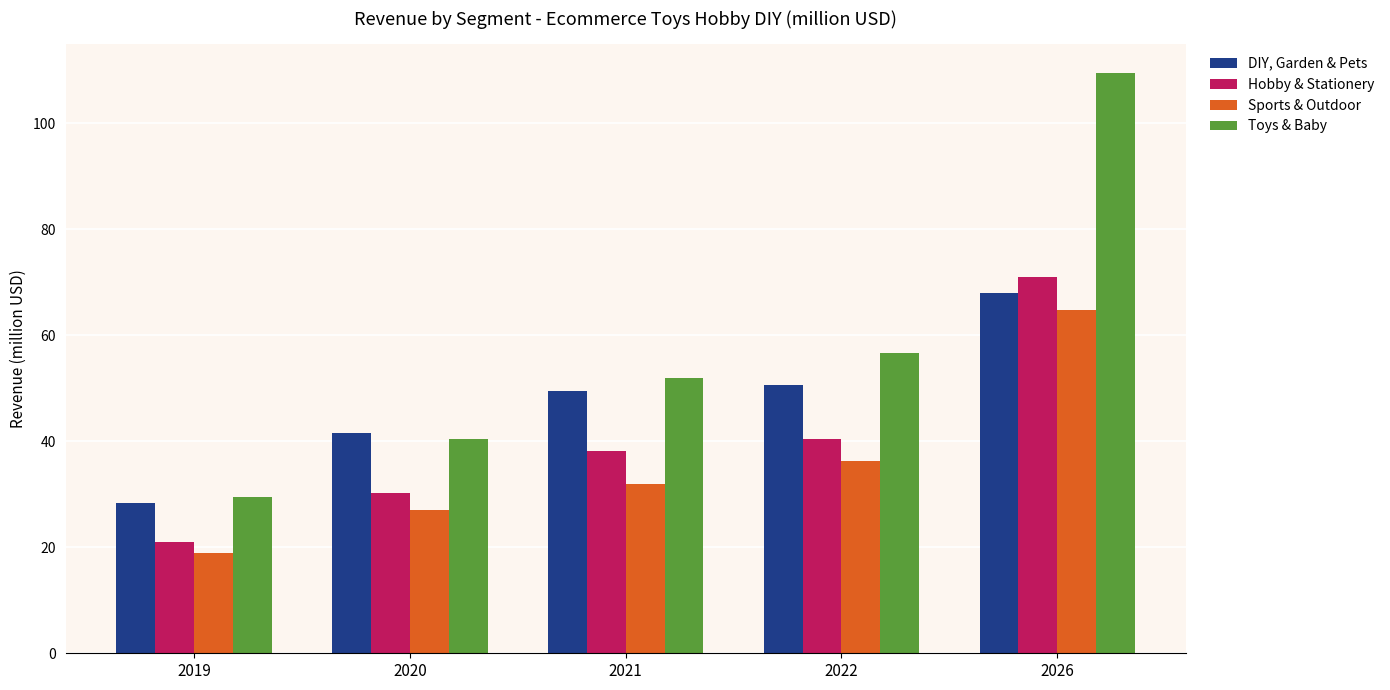

Which series has the widest spread of values?

Toys & Baby